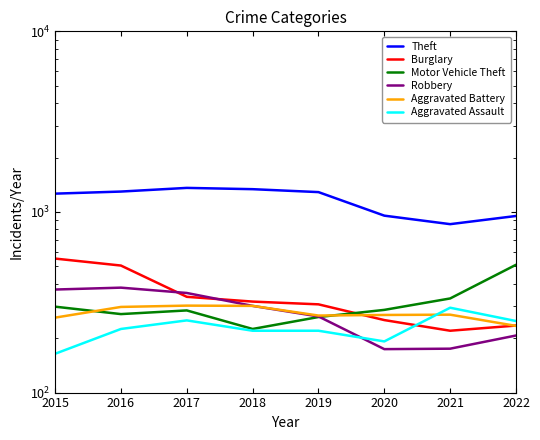

Which series ends up on top after the final intersection of Robbery and Motor Vehicle Theft?

Motor Vehicle Theft